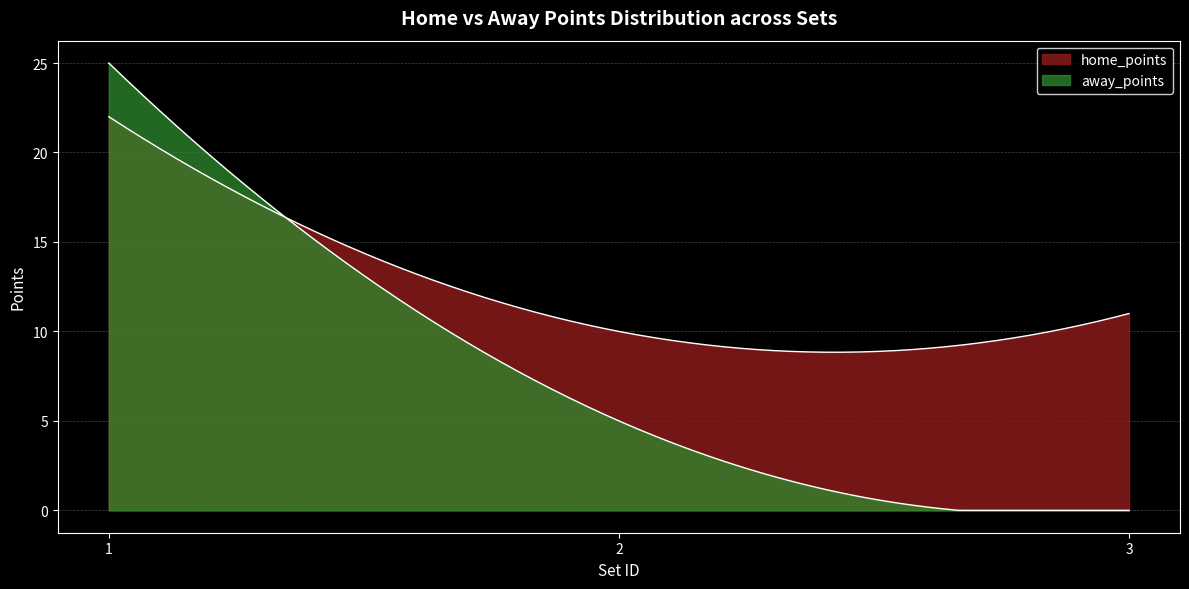

What is the difference between the second highest and minimum values in the home_points series?

1